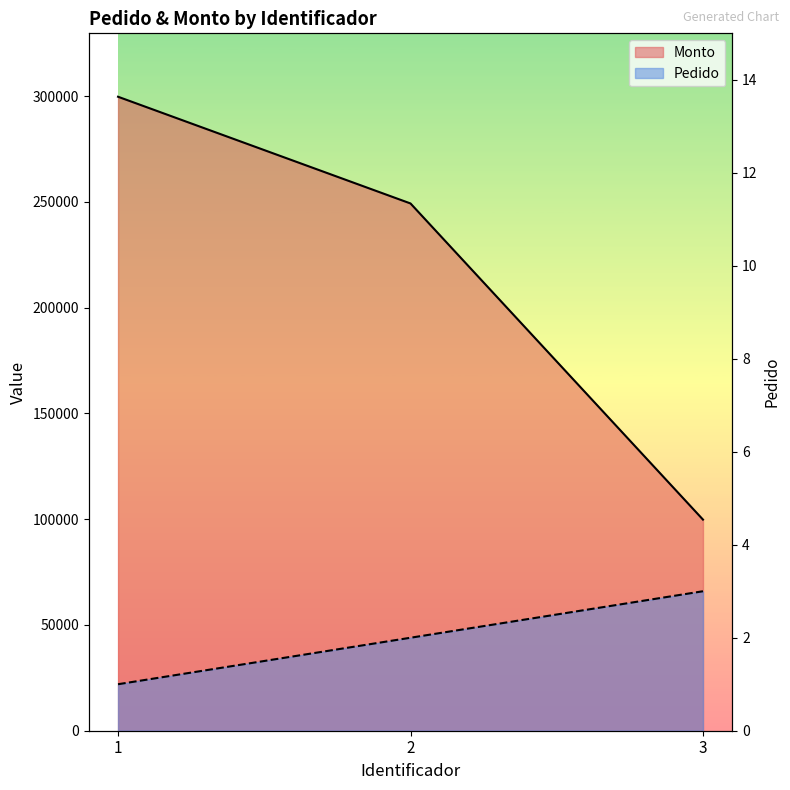

Reading right to left, list all the values displayed in this chart.

Pedido: 3=3	2=2	1=1
Monto: 3=99800	2=249250	1=299700